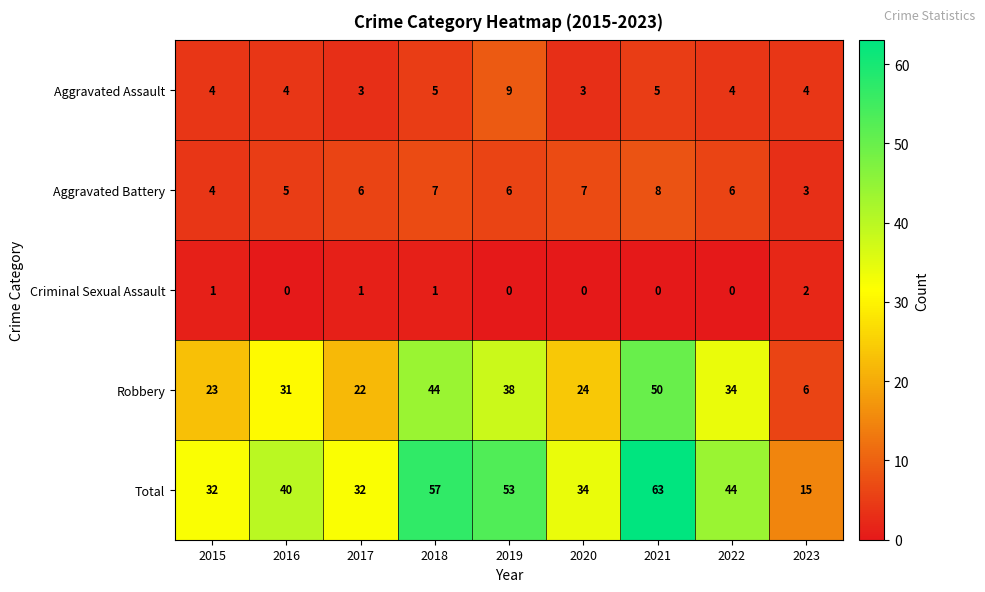

Rank the series at 2022 from lowest to highest value.

Criminal Sexual Assault, Aggravated Assault, Aggravated Battery, Robbery, Total